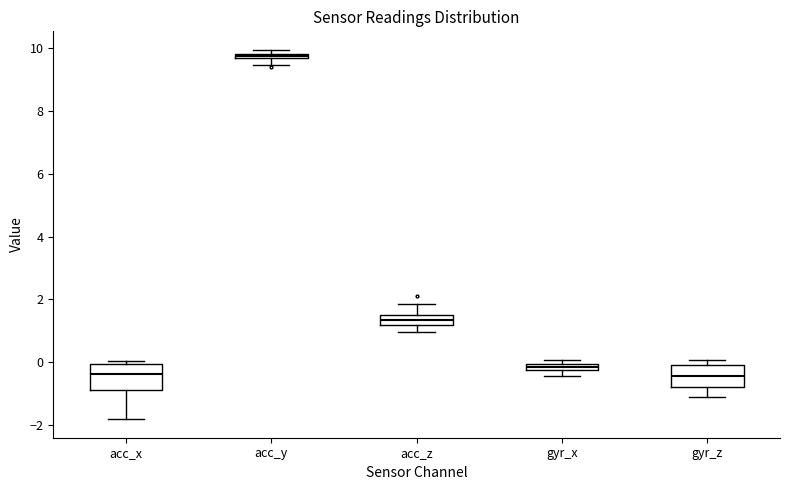

Which box has the highest median line?

acc_y